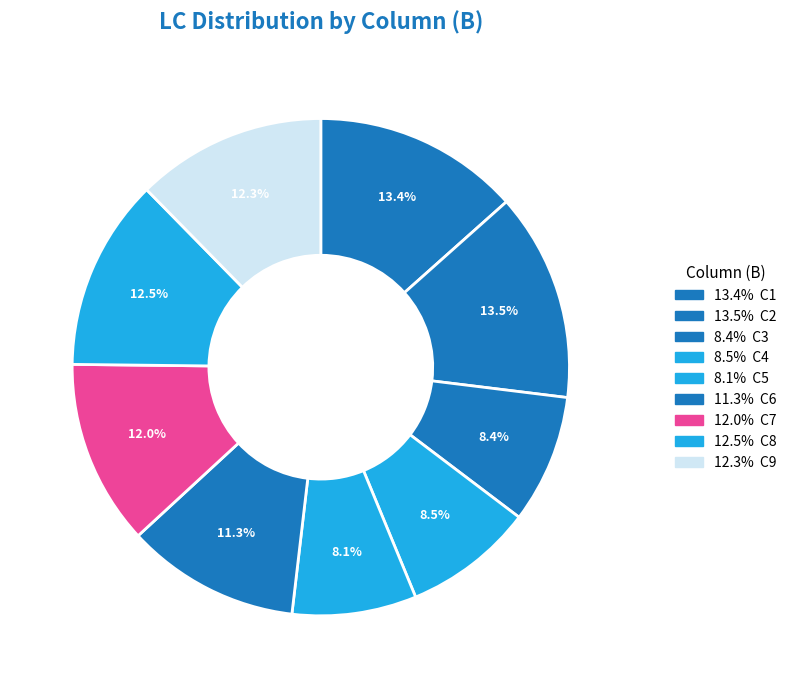

How many segments does this pie chart have?

9